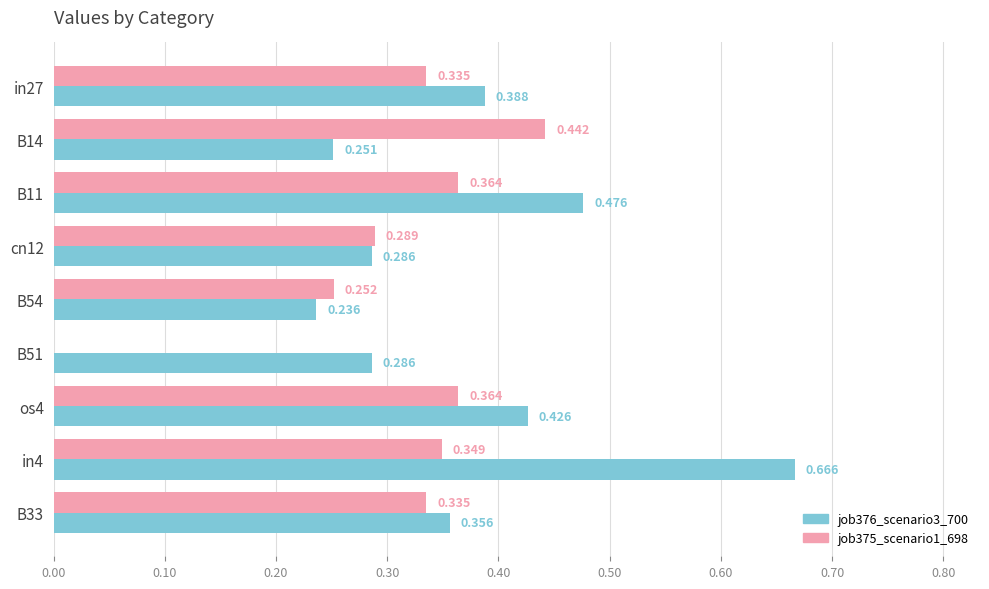

How many values in job375_scenario1_698 are above zero?

8